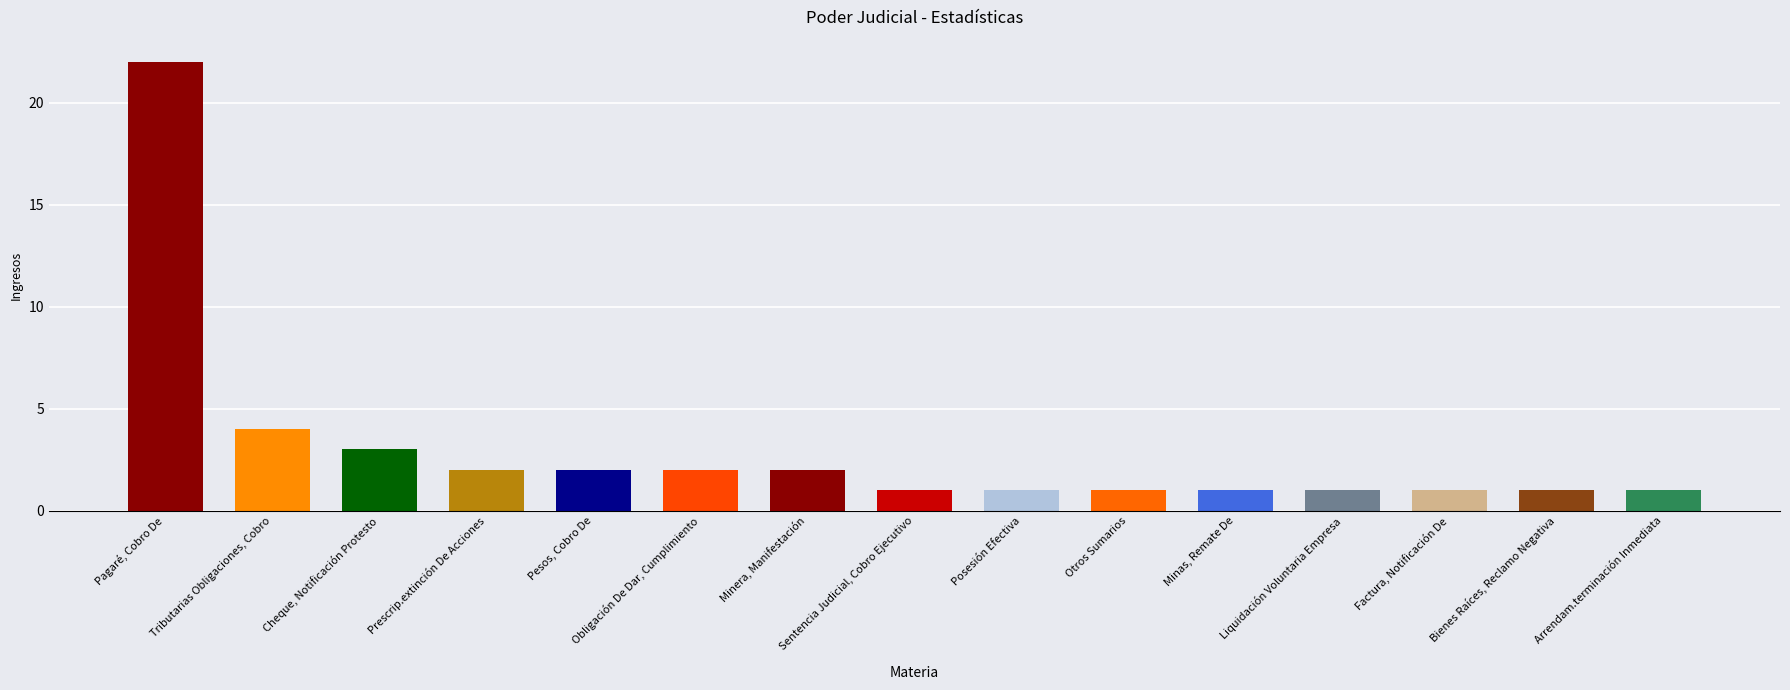

How many data points does each series have?

15